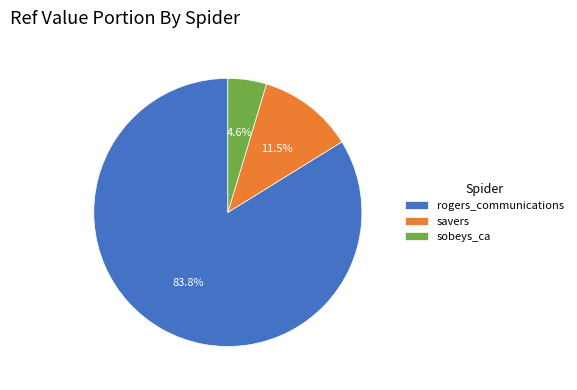

Count the number of slices in the pie.

3